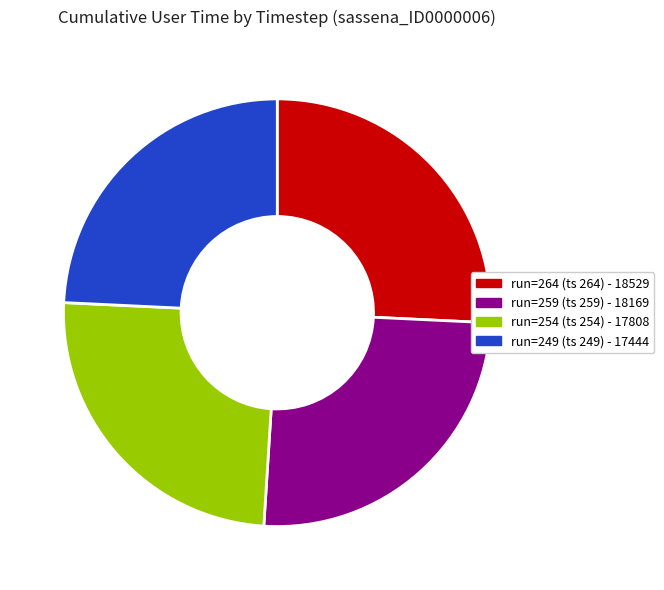

Is there any slice that represents more than half of the pie?

No